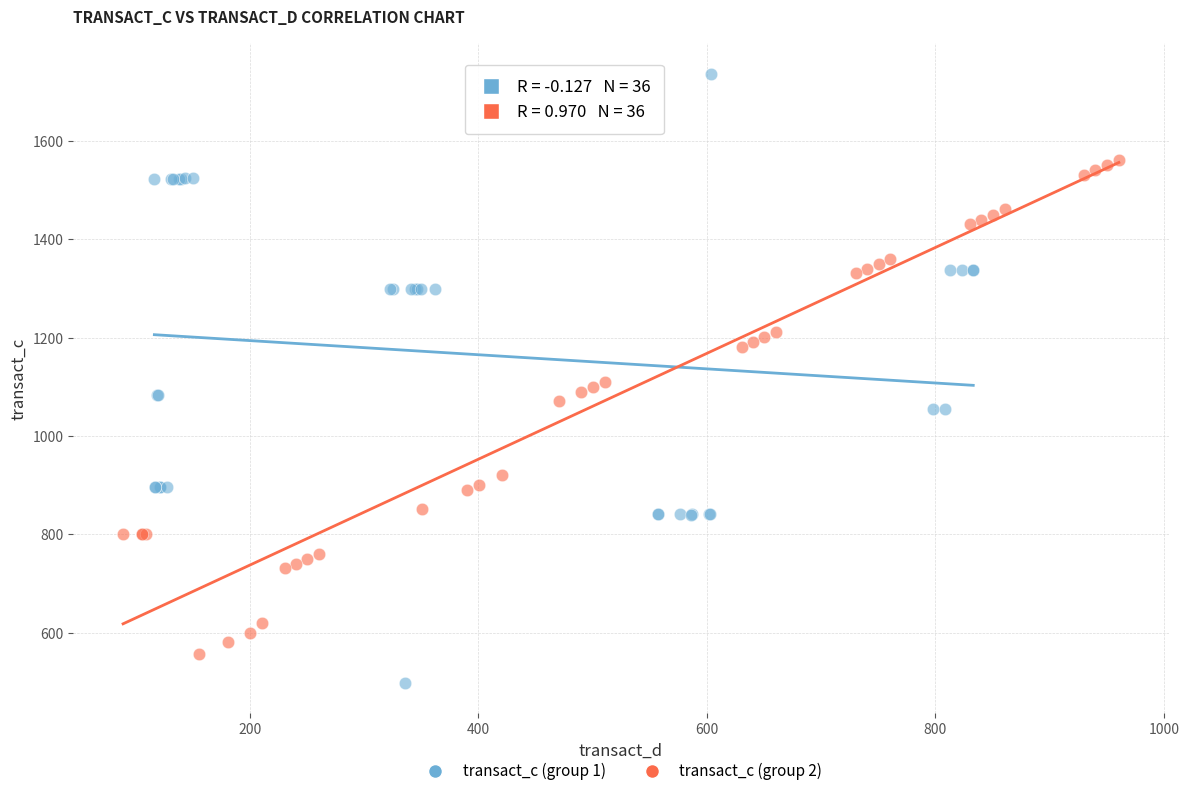

Which series has the largest Y range (max minus min)?

transact_c (group 1)